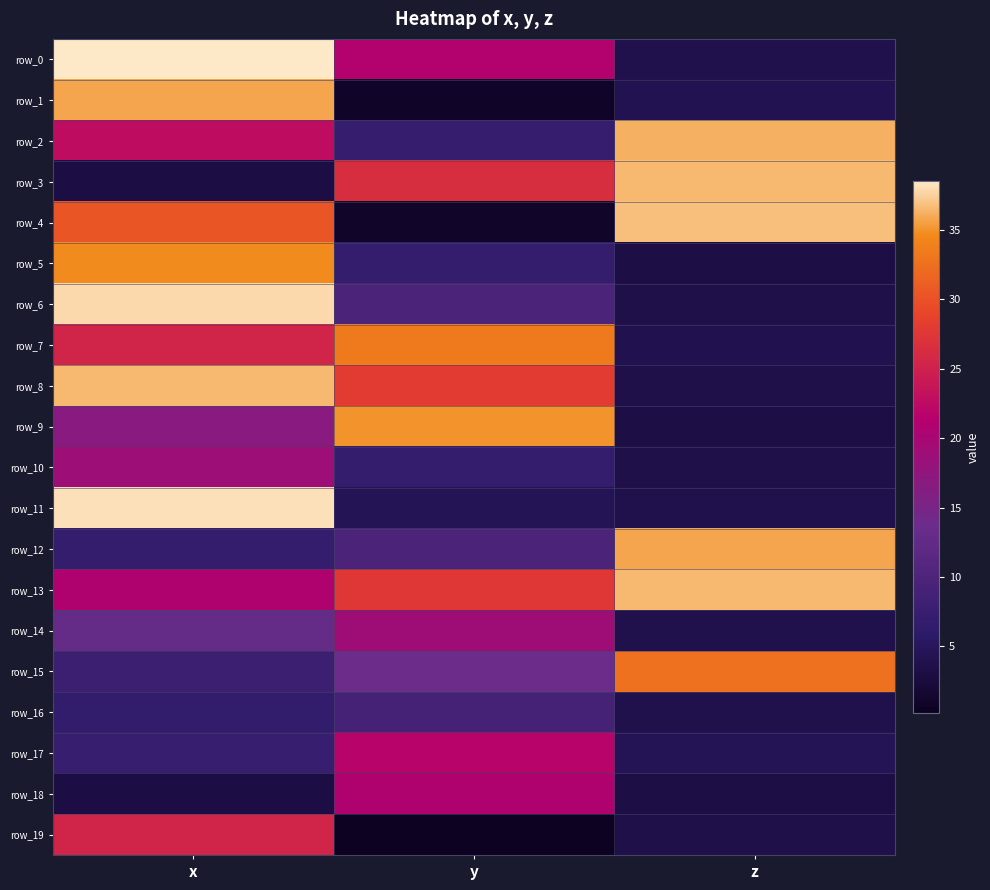

What is the difference between the row_8 values at z and y?

24.3